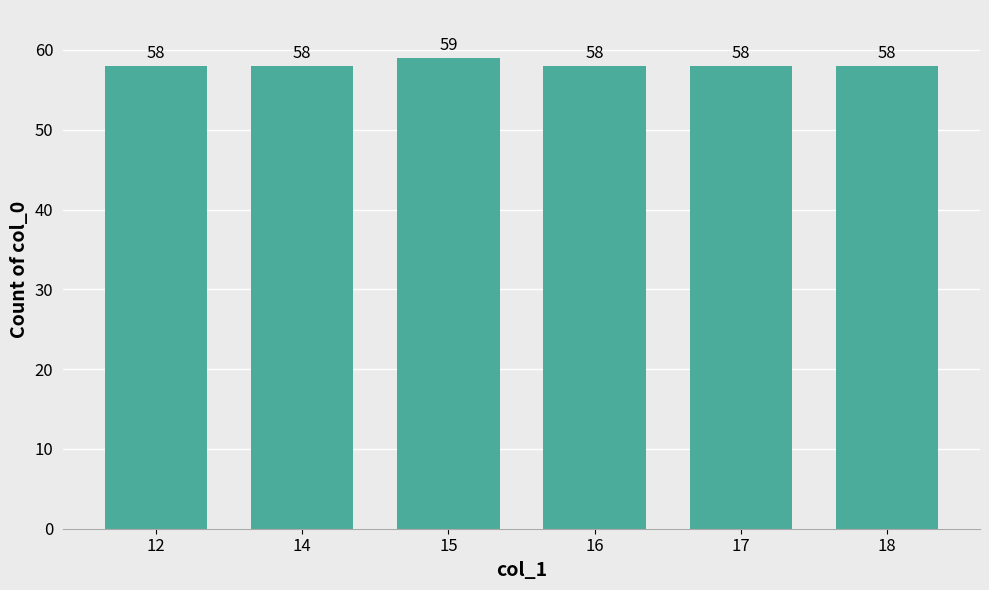

What is the average value?

58